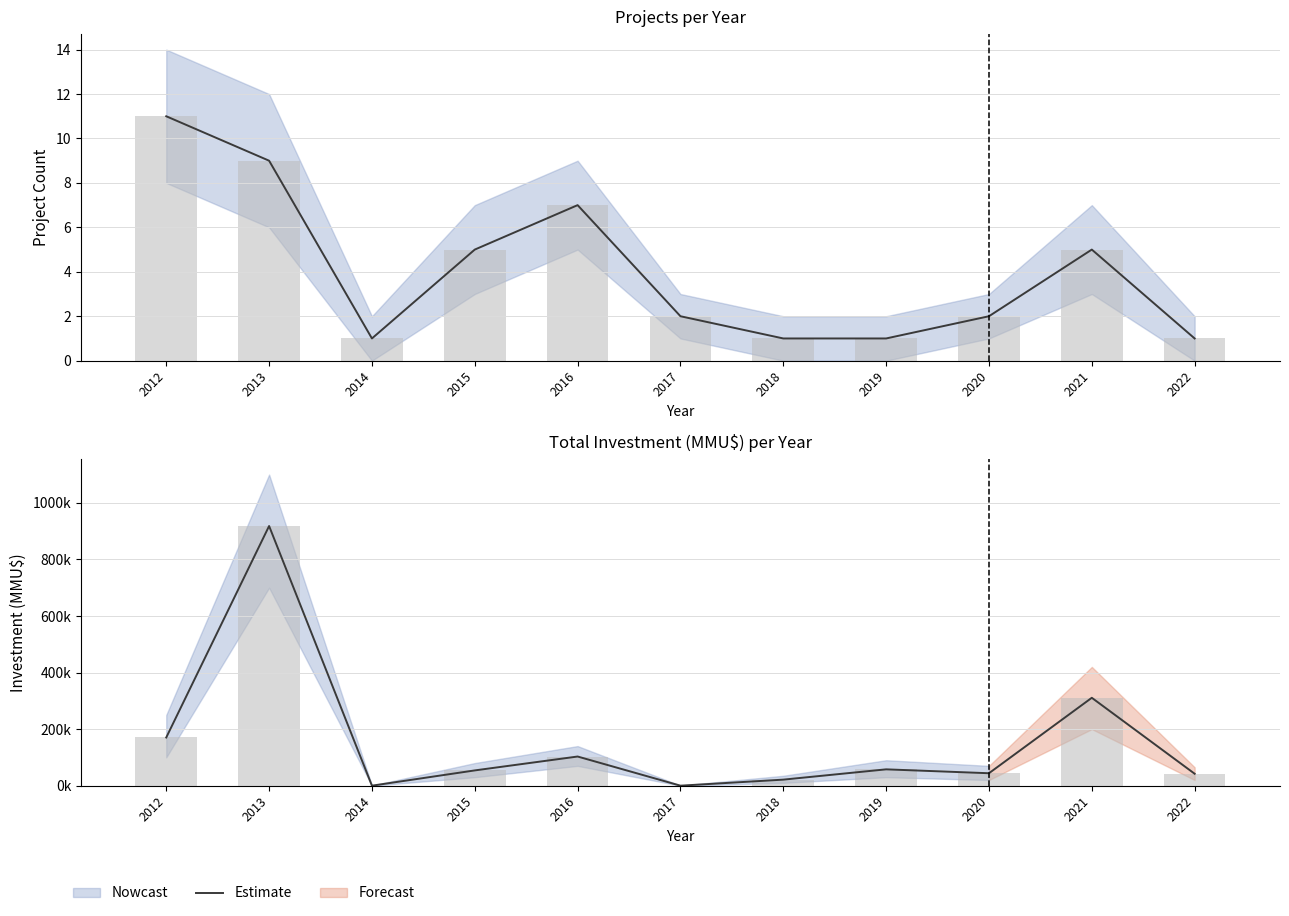

What is the average value?

156.5